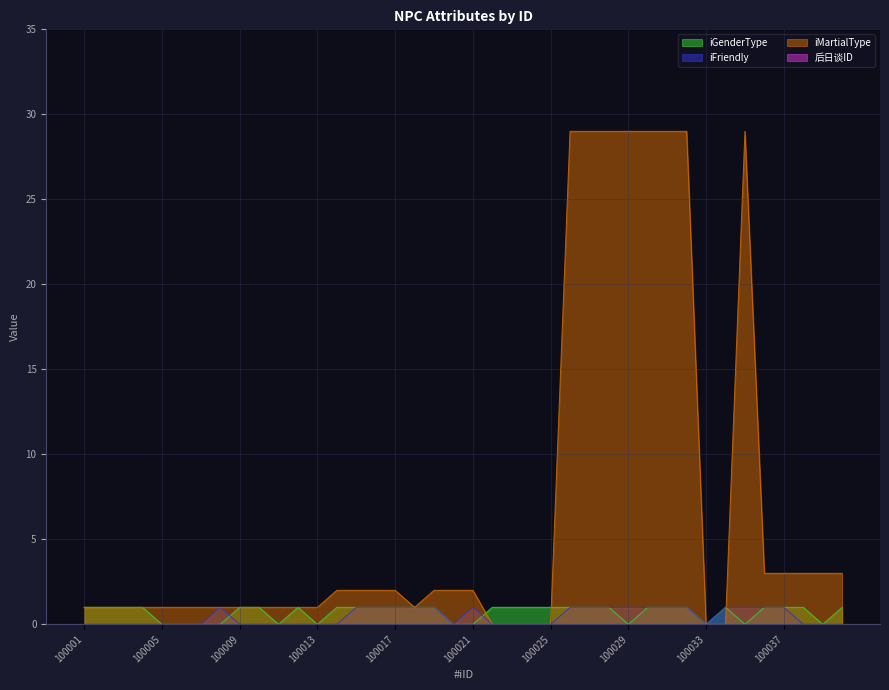

What is the value of the iFriendly point at the 32nd from the left?

1